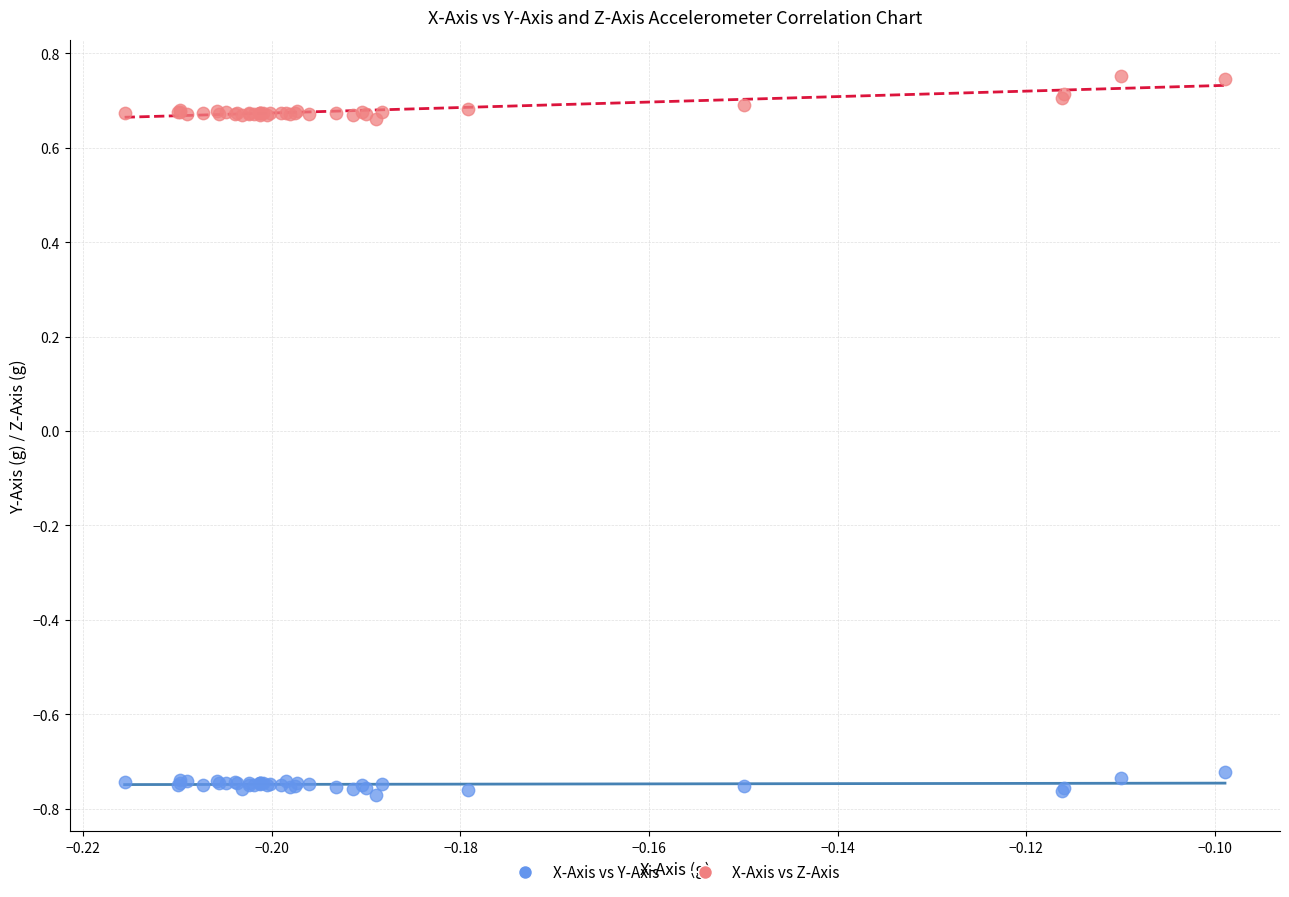

What are all the series names shown in the legend?

X-Axis vs Y-Axis, X-Axis vs Z-Axis